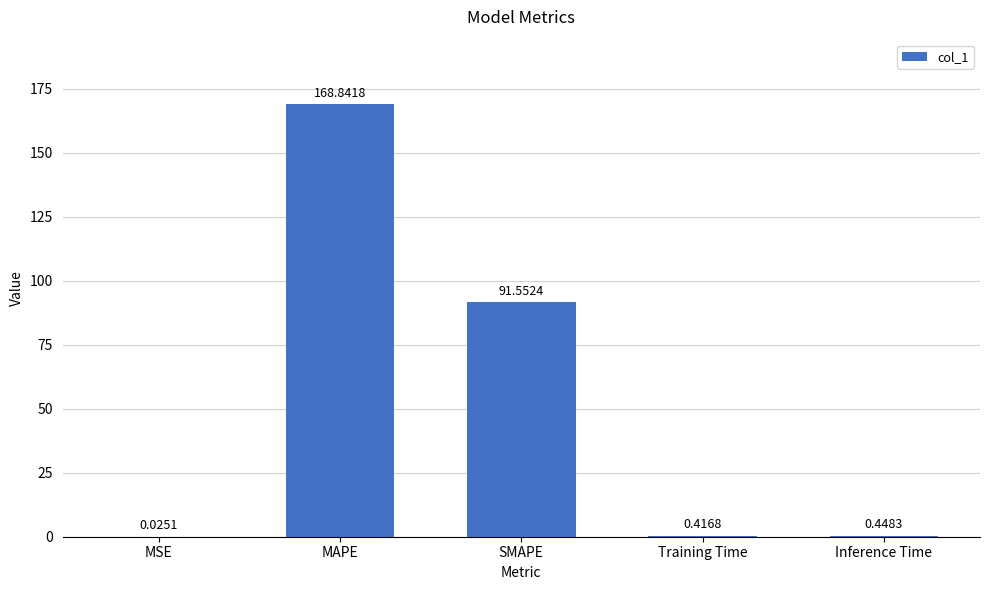

What is the sum of all values?

261.3